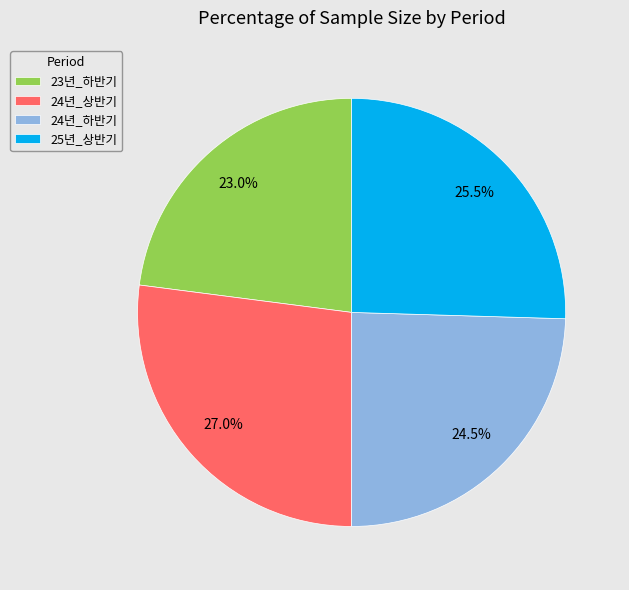

Combined, do 25년_상반기 and 24년_상반기 account for over 50%?

Yes